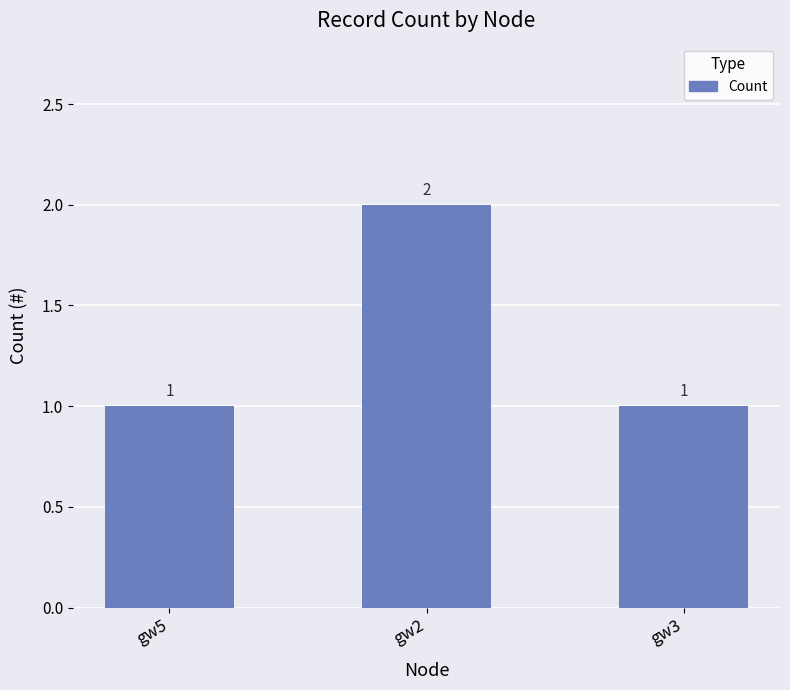

How many bars are there in total?

3